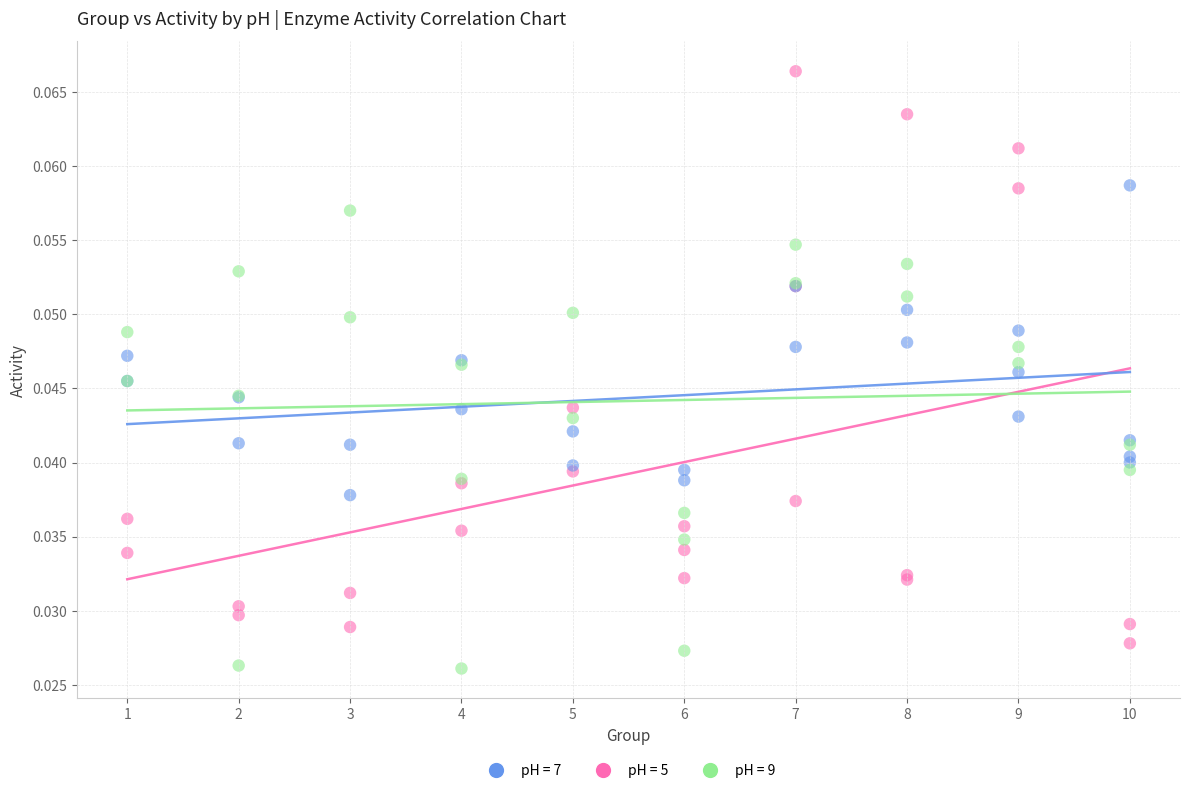

Which series contains the highest Y value?

pH = 5